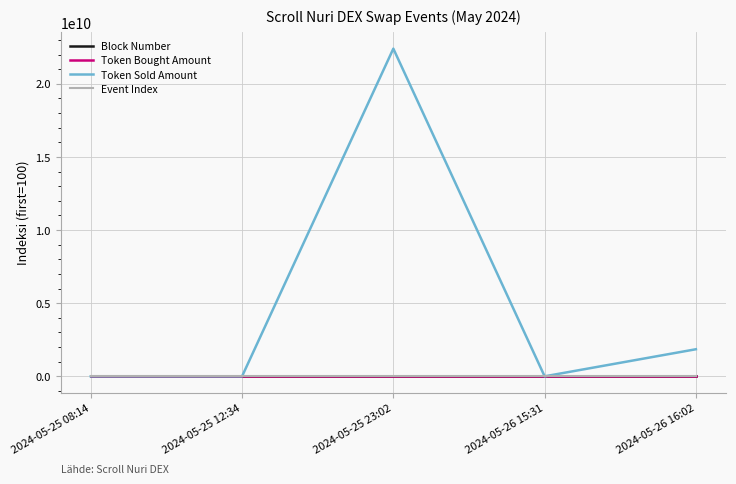

At which category is the sum across all series the highest?

2024-05-25 23:02